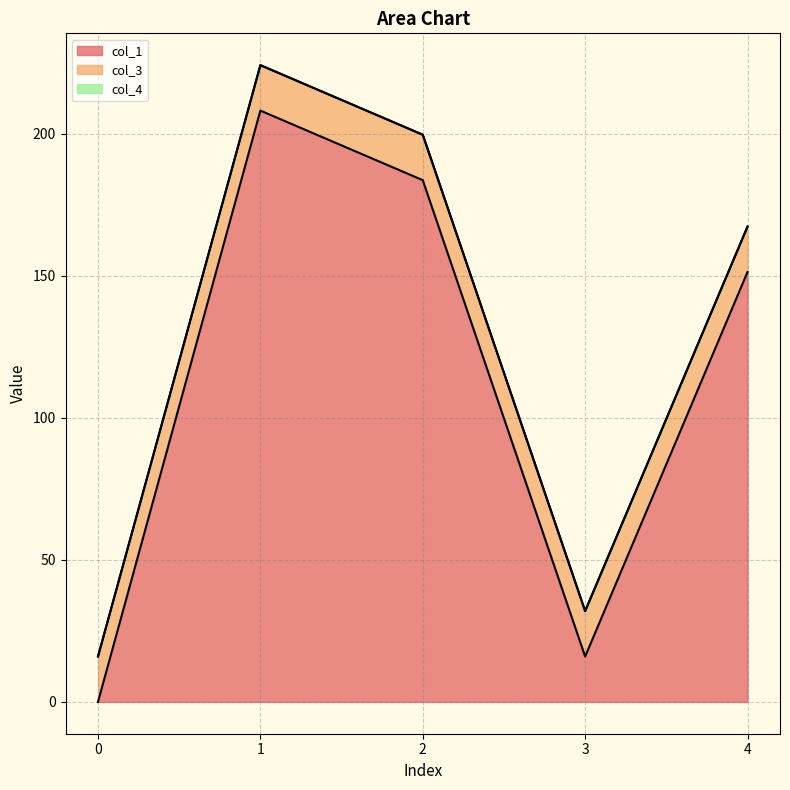

How many values in col_1 are above zero?

4